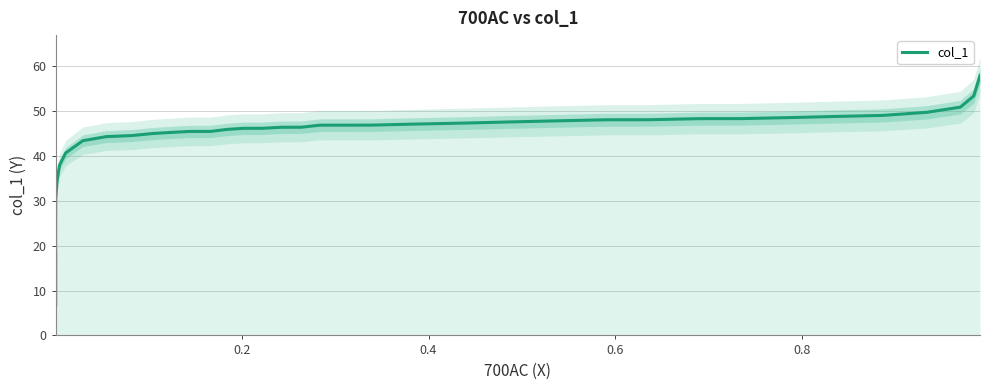

Count the number of categories in the chart.

39